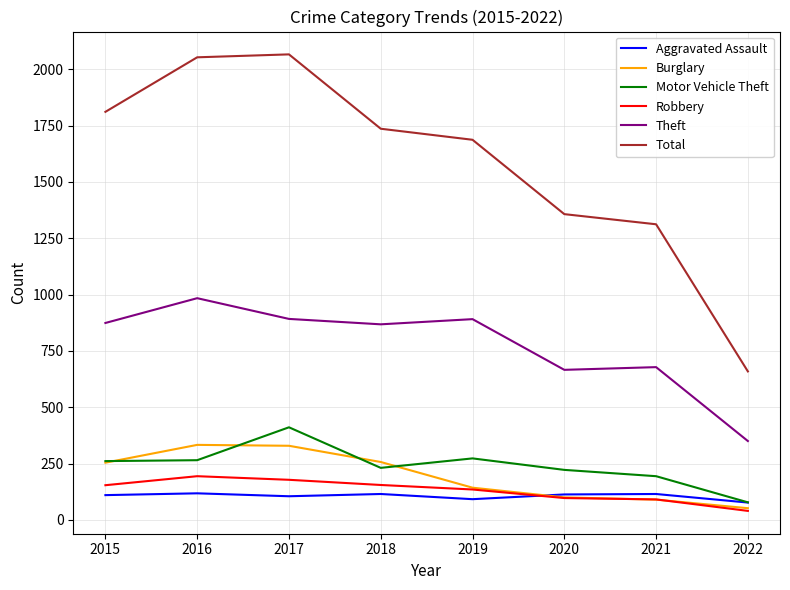

How many values in the Burglary series are below 254?

4